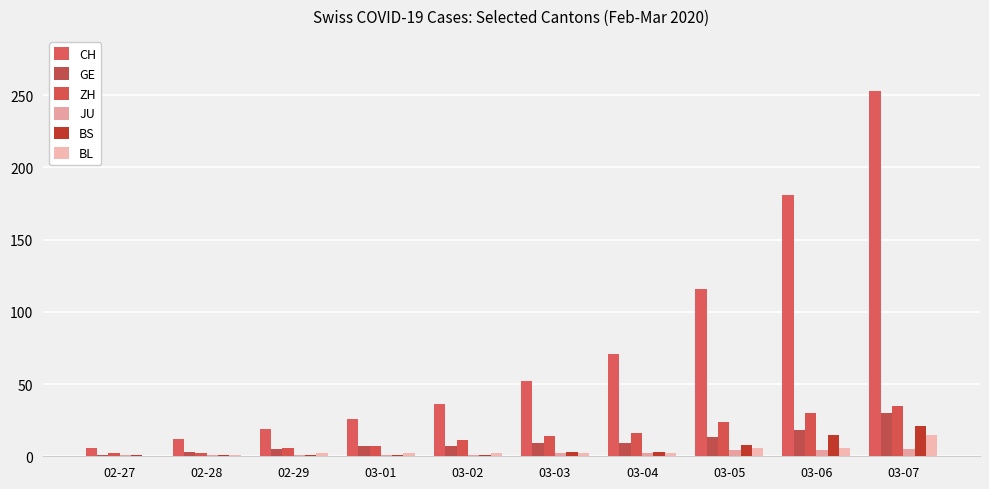

Reading left to right, transcribe all the data shown in this chart.

CH: 6	12	19	26	36	52	71	116	181	253
GE: 1	3	5	7	7	9	9	13	18	30
ZH: 2	2	6	7	11	14	16	24	30	35
JU: 1	1	1	1	1	2	2	4	4	5
BS: 1	1	1	1	1	3	3	8	15	21
BL: 0	1	2	2	2	2	2	6	6	15